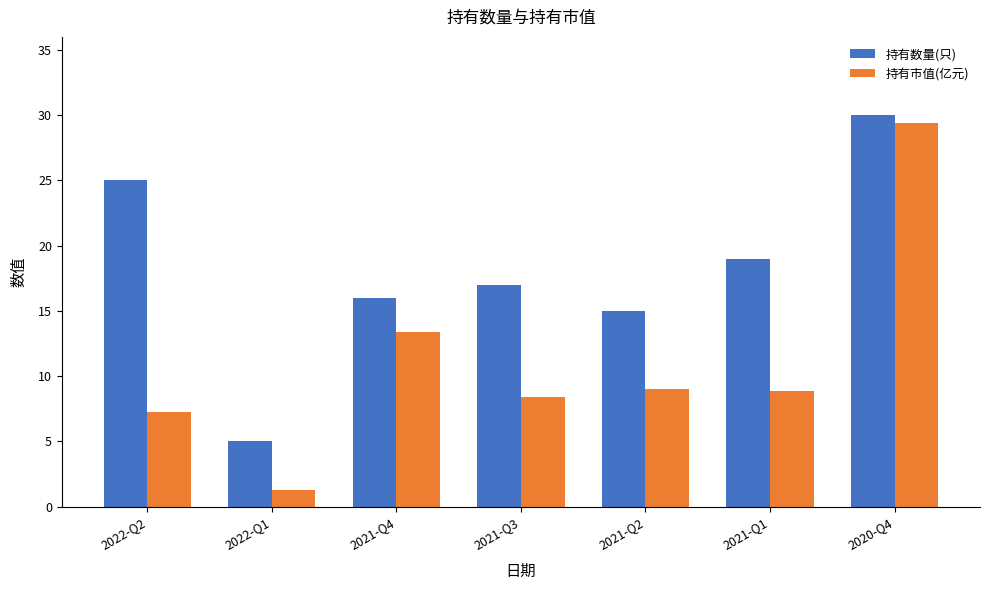

What is the label of the 4th bar from the right?

2021-Q3